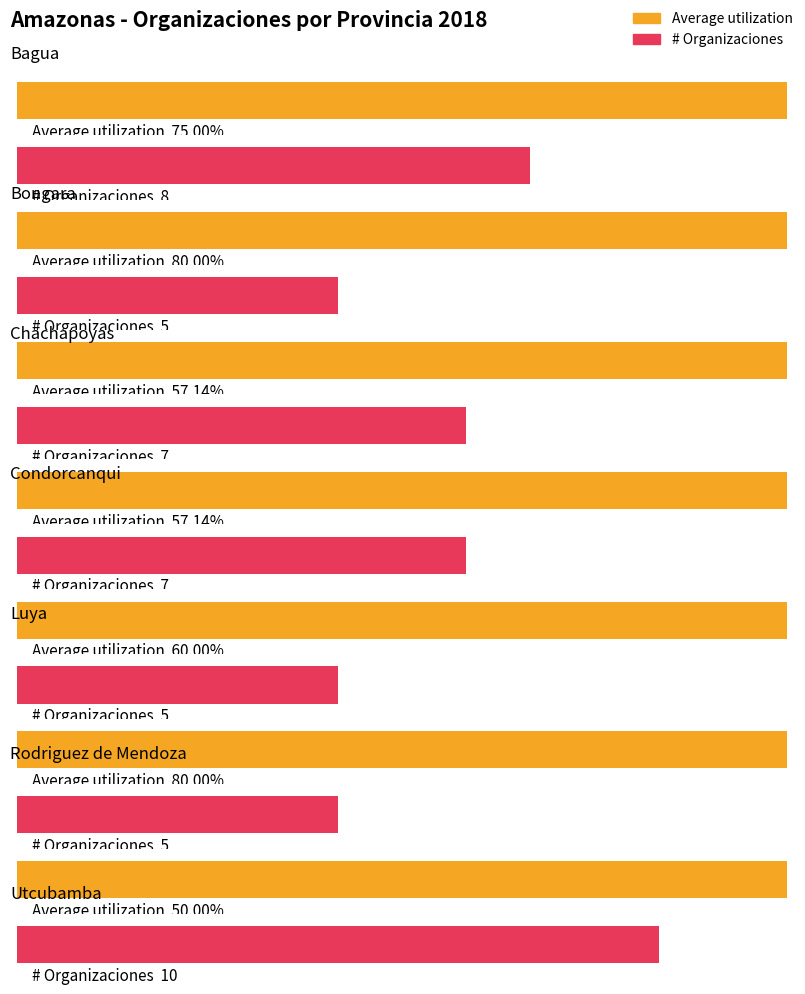

How many bars are there in each group?

2